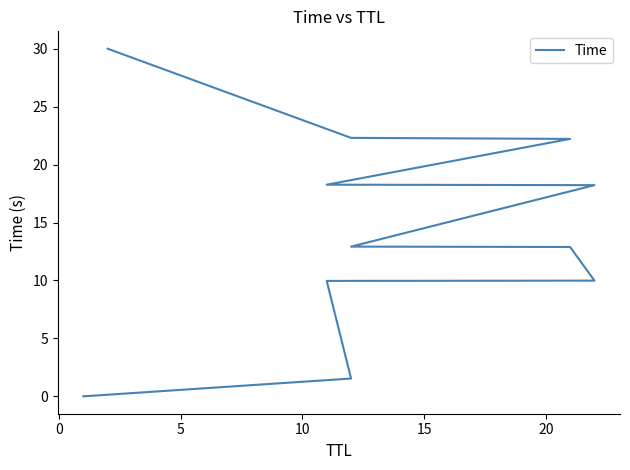

How many lines are shown in the chart?

1